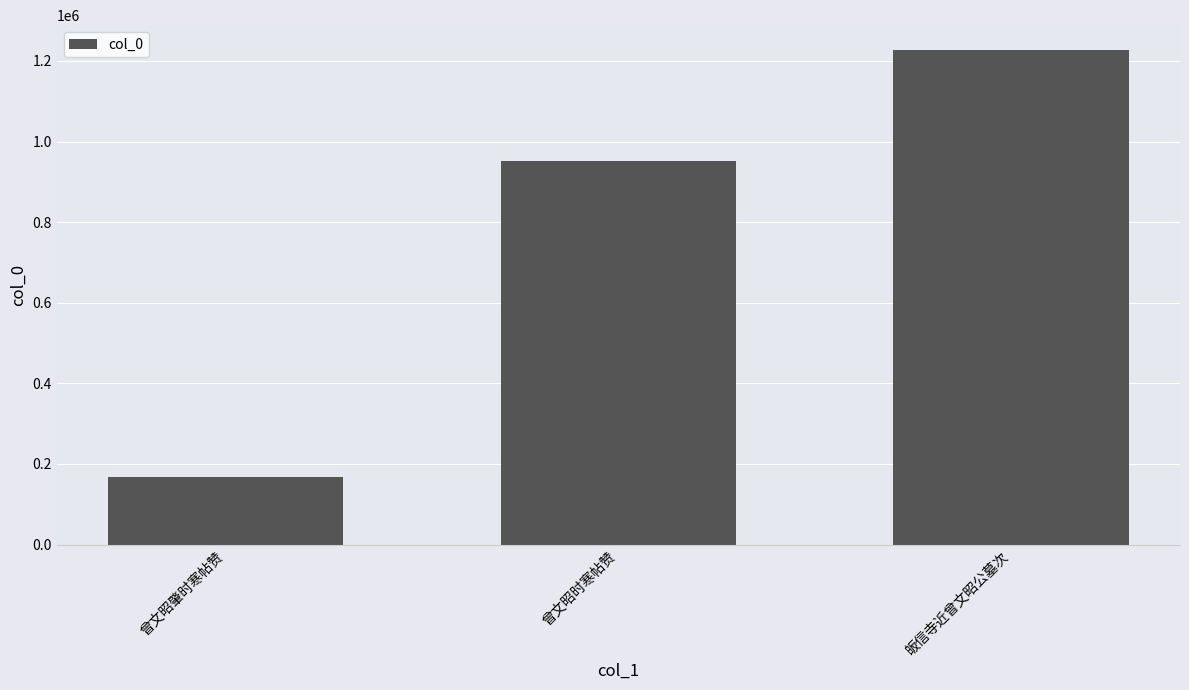

At which label is the value closest to 697764?

曾文昭时寒帖赞